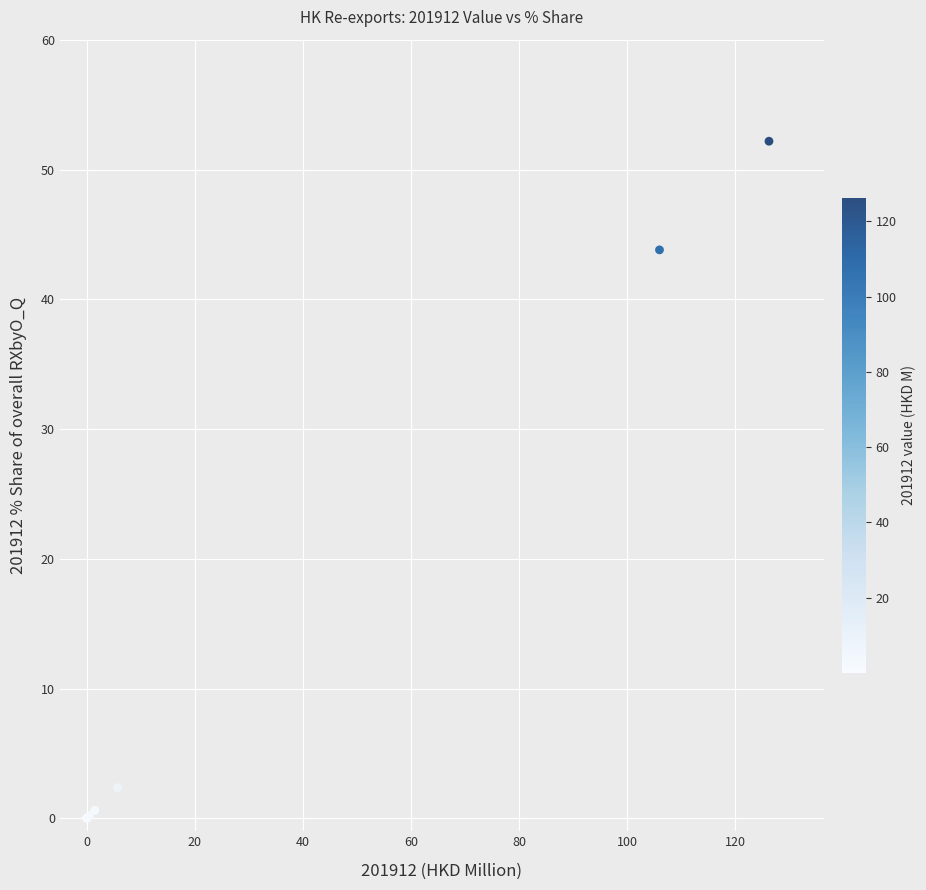

What Y value in the scatter plot is closest to 26?

43.8